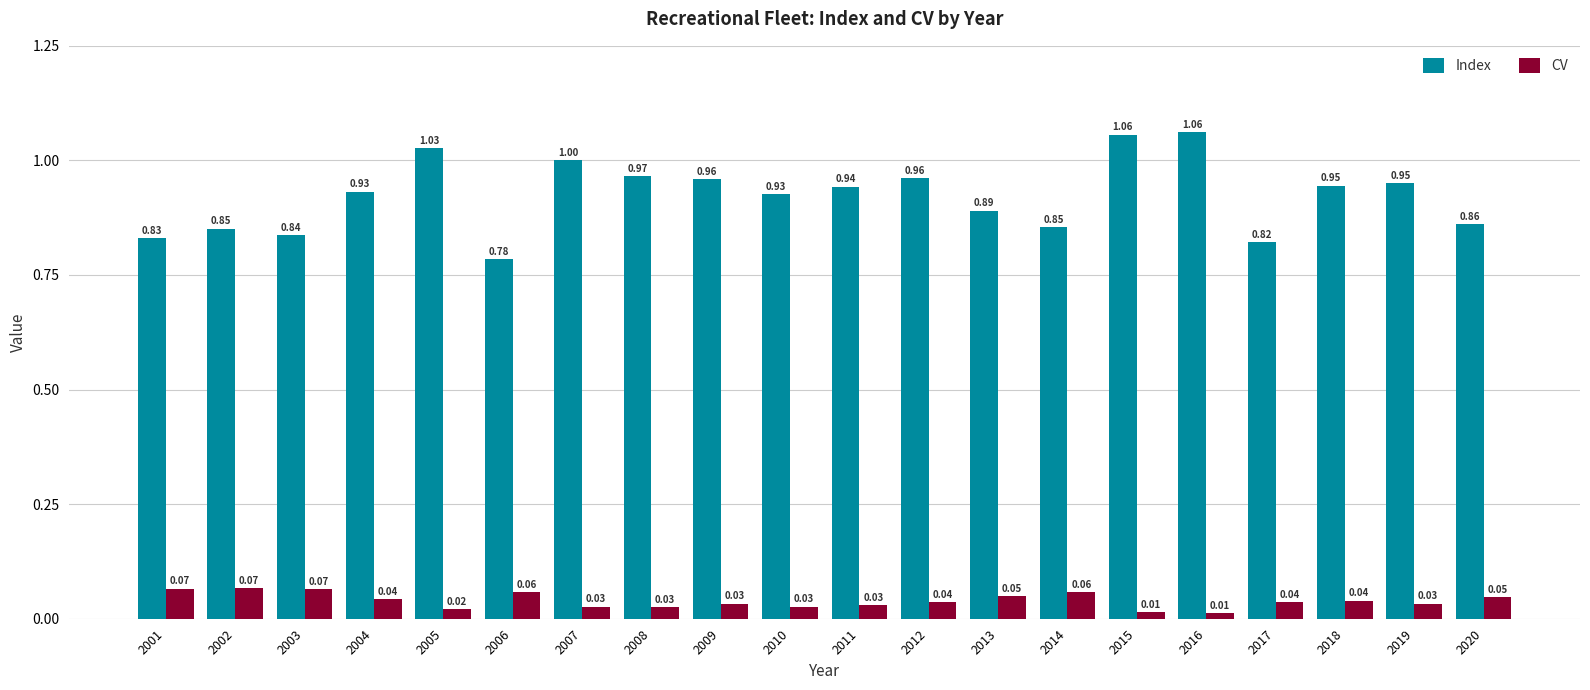

How many bars are there in total?

40